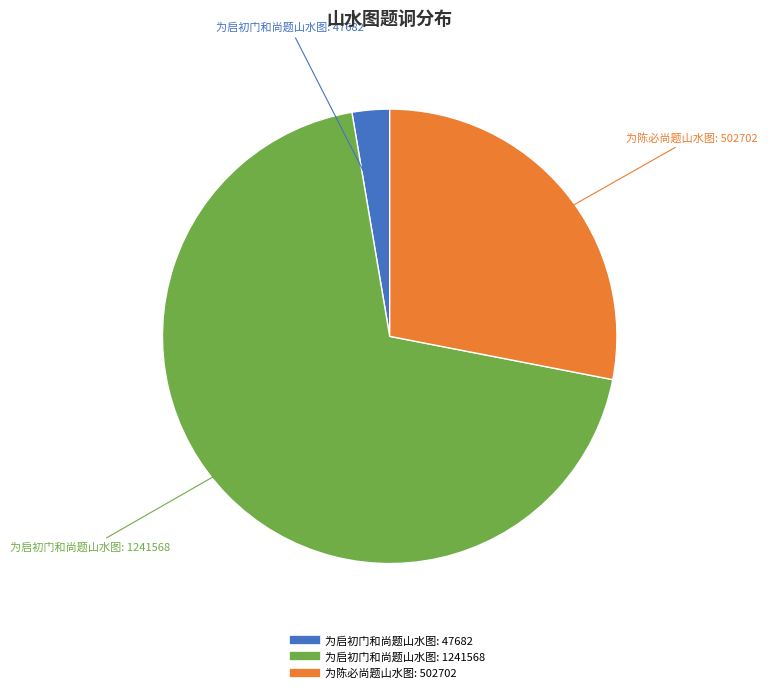

Is there a majority slice in this chart?

Yes